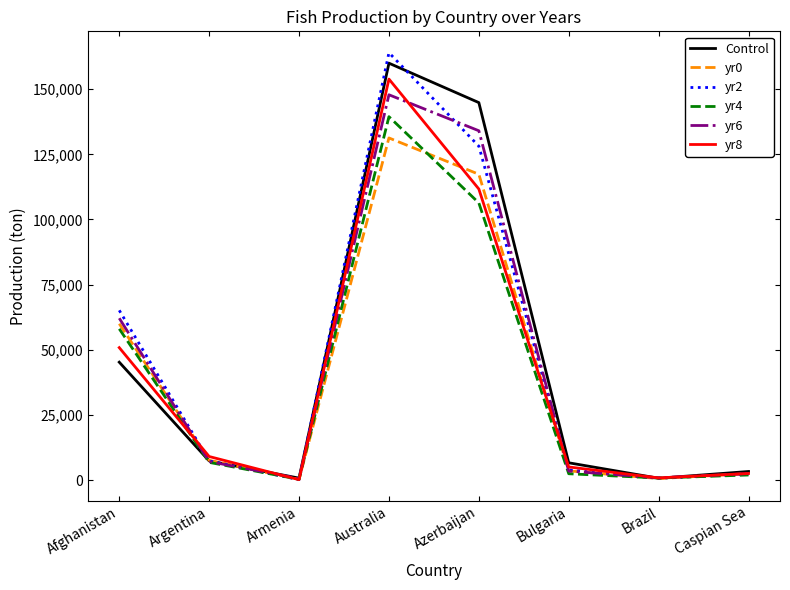

What is the minimum value shown in the chart?

155.1